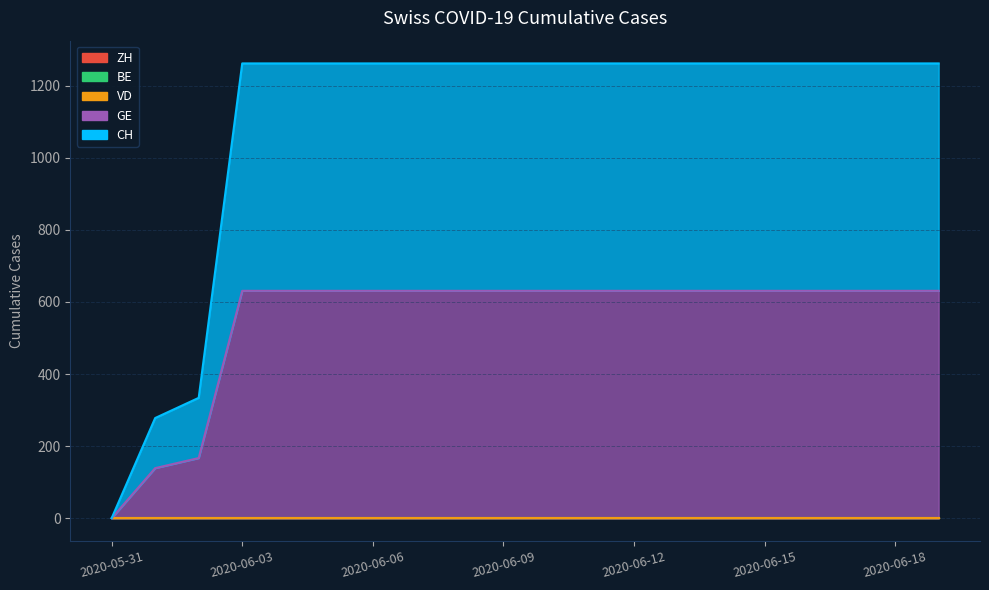

What is the maximum value shown in the chart?

631